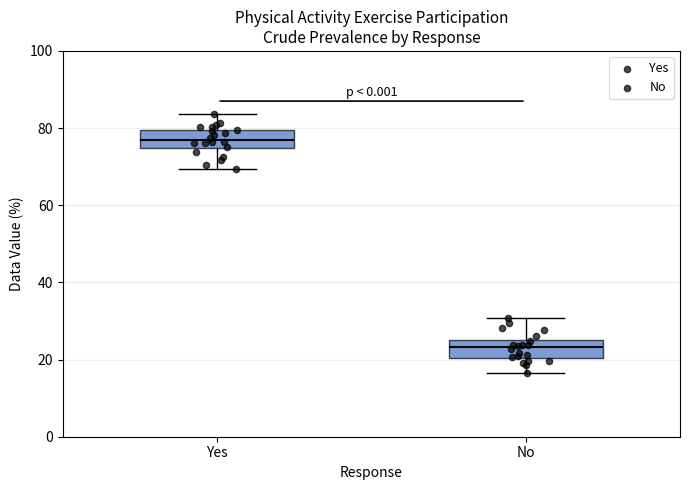

Where does the median line of the box for No sit on the y-axis? The values are not printed on the chart, so give them approximately, as read against the axis.

24